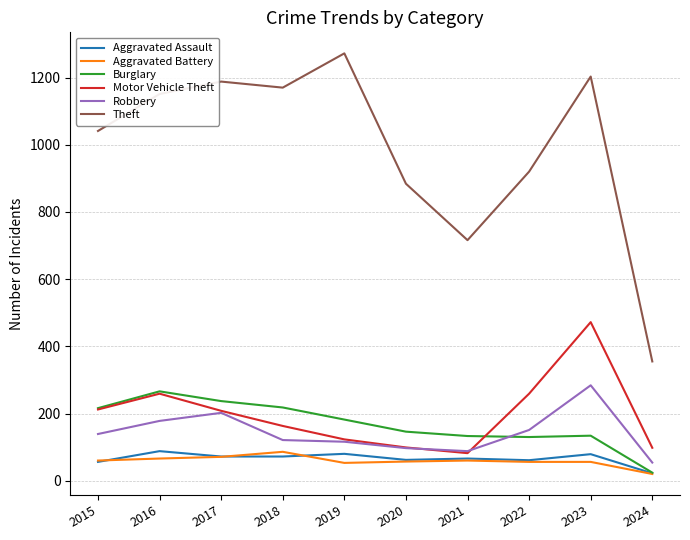

What is the minimum value shown in the chart?

20